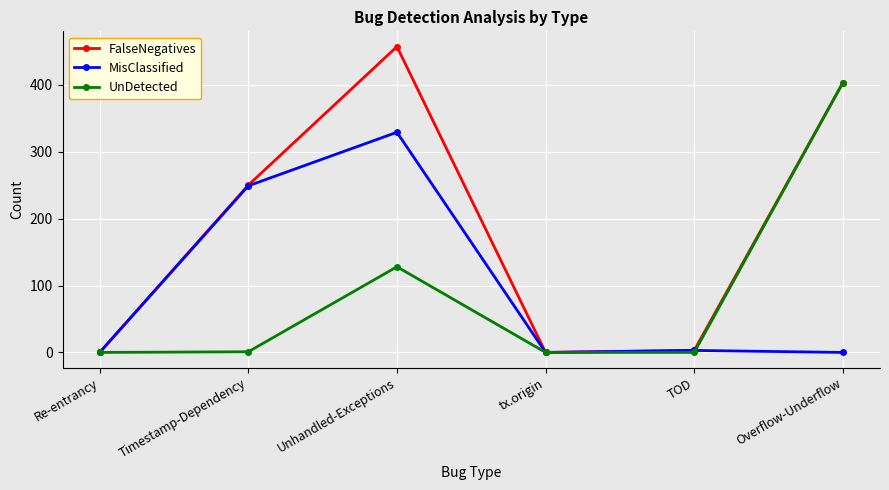

At which label is FalseNegatives closest to 228?

Timestamp-Dependency